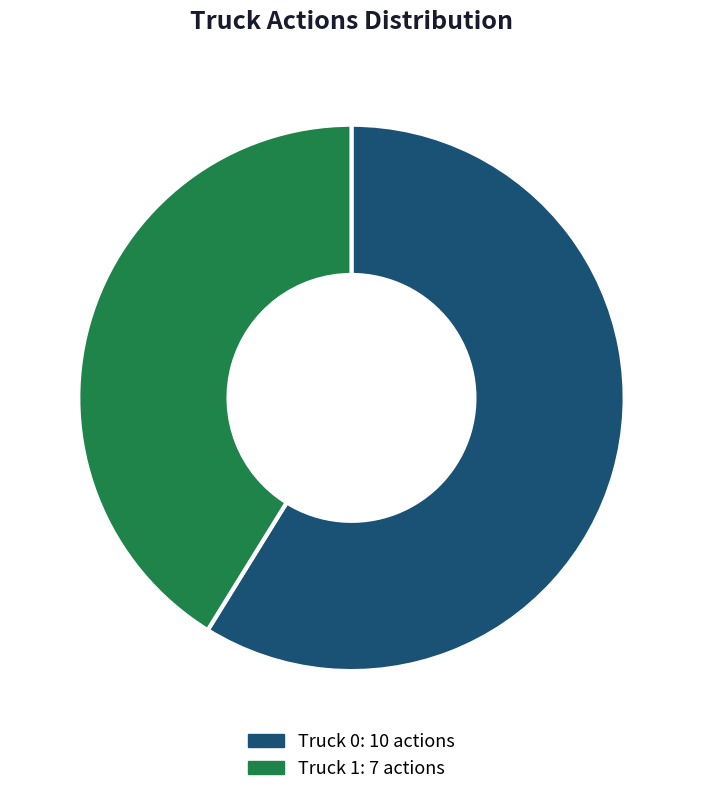

To the nearest percent, what is the average slice percentage?

50%